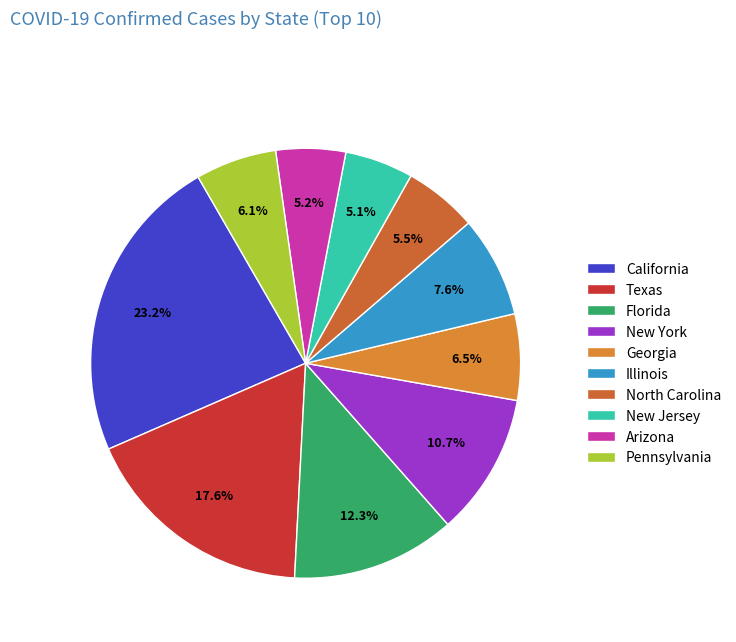

What percentage is the New York slice, to the nearest percent?

11%